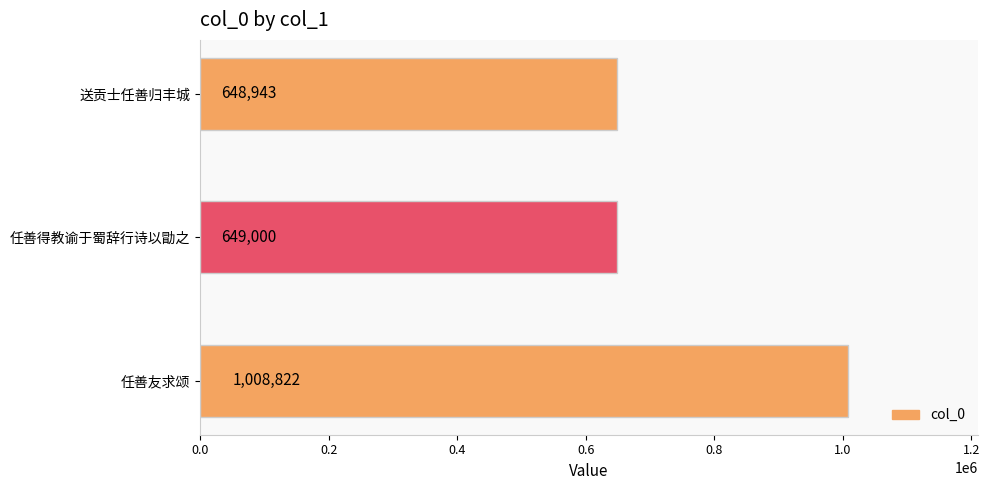

Reading top to bottom, transcribe all the data shown in this chart.

送贡士任善归丰城=648943	任善得教谕于蜀辞行诗以勖之=649000	任善友求颂=1008822